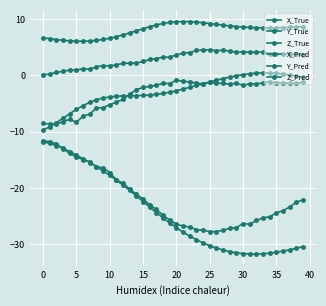

What is the sum of all X_True values?

-970.6